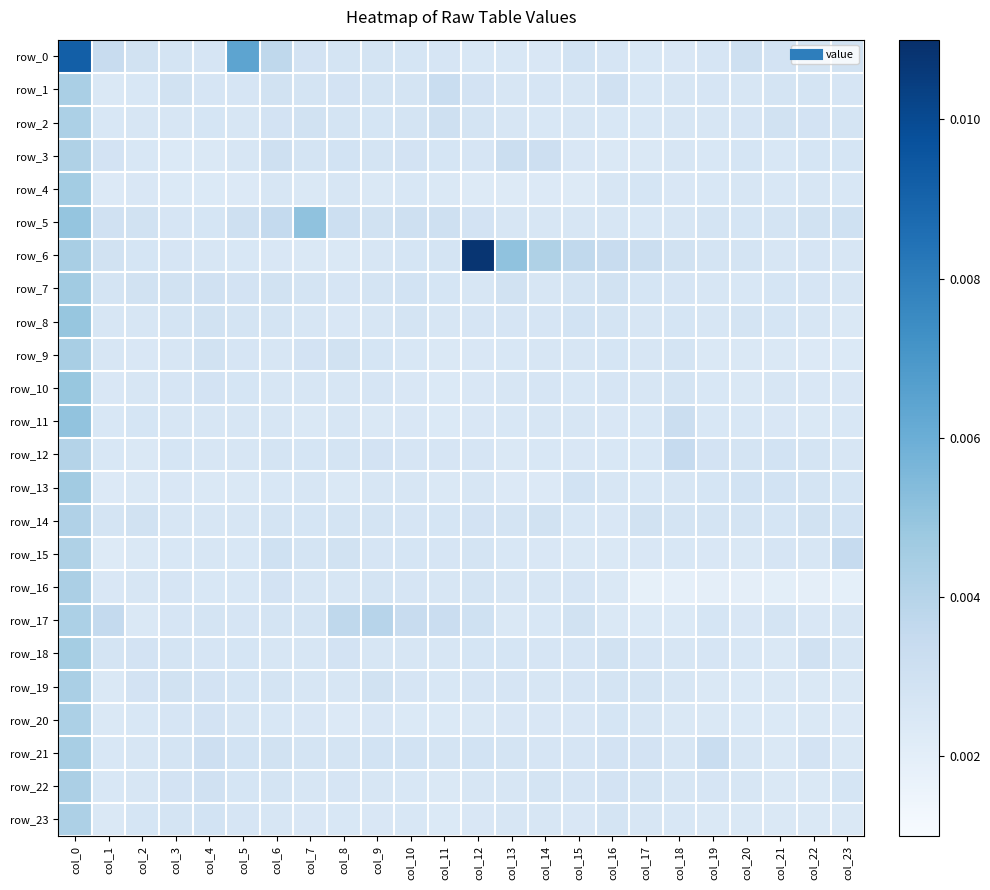

At how many categories does at least one series exceed 0?

24